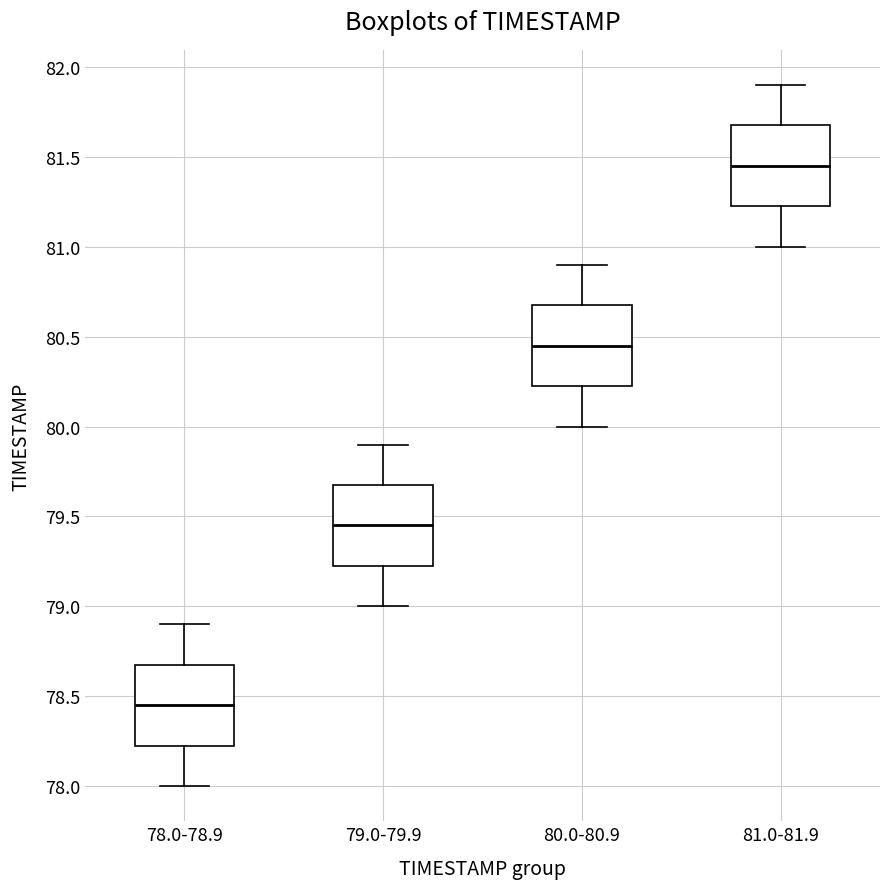

Reading left to right, read every box against the y-axis: the position of its median line, the range the box covers, and the ends of its whiskers. The values are not printed on the chart, so give them approximately, as read against the axis.

78.0-78.9: median 78.45, box 78.25 to 78.70, whiskers 78.00 to 78.90
79.0-79.9: median 79.45, box 79.25 to 79.70, whiskers 79.00 to 79.90
80.0-80.9: median 80.45, box 80.25 to 80.70, whiskers 80.00 to 80.90
81.0-81.9: median 81.45, box 81.25 to 81.70, whiskers 81.00 to 81.90